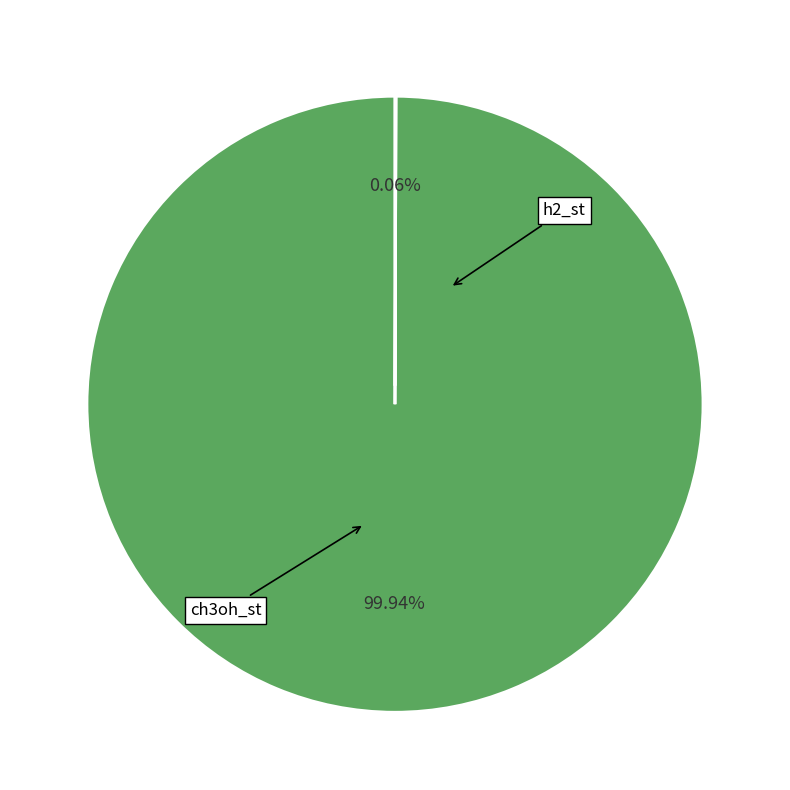

Count the number of slices in the pie.

2